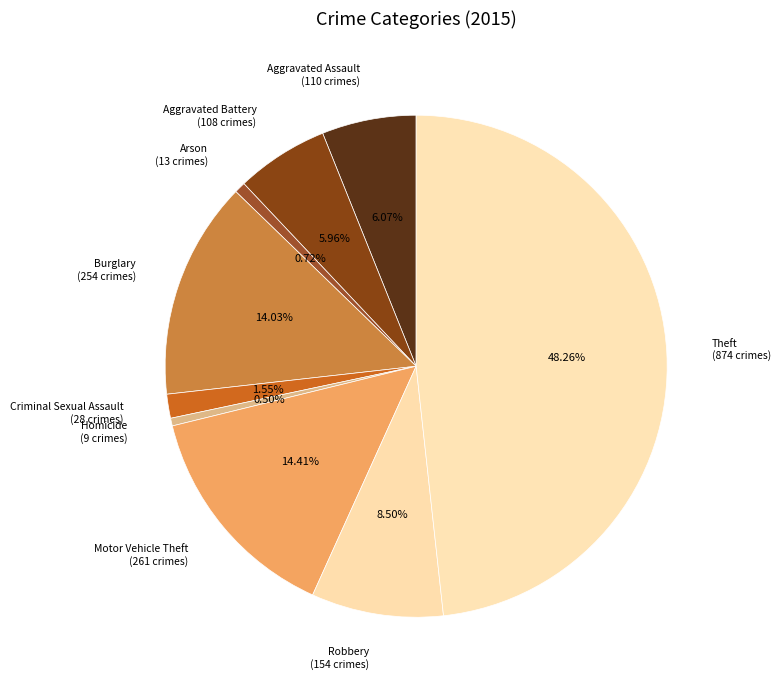

Do Burglary (254 crimes) and Aggravated Assault (110 crimes) together represent more than half of the pie?

No